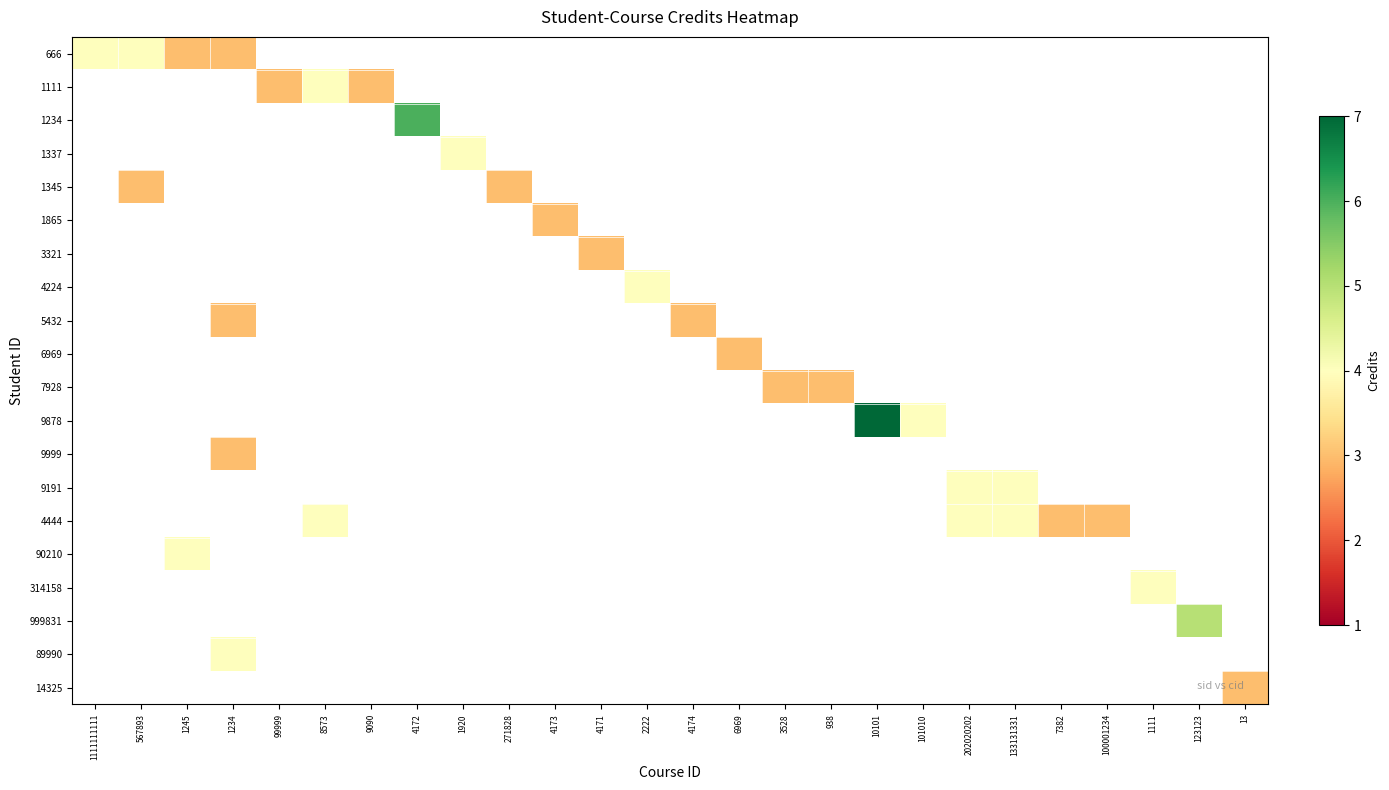

Which label corresponds to the smallest value in the chart?

1245